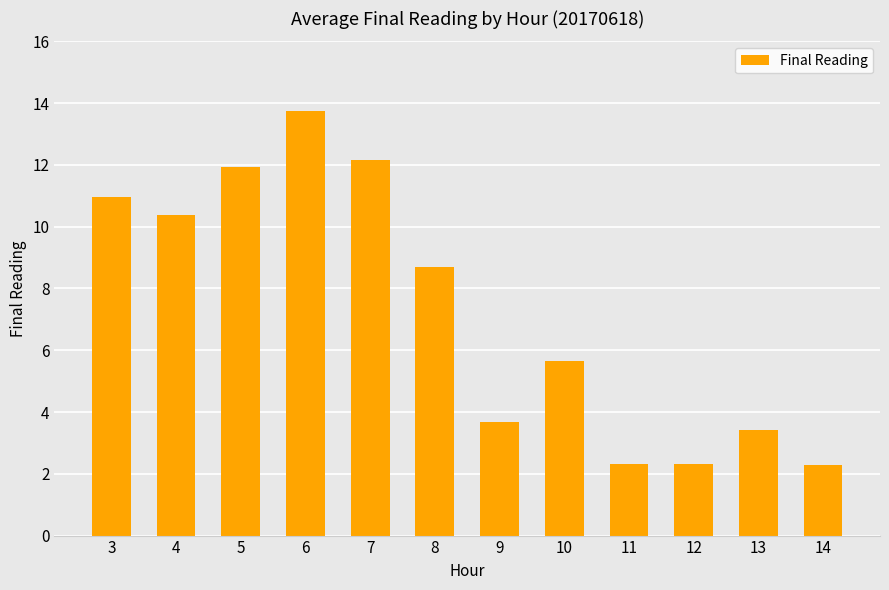

What is the value of the 1st bar from the left?

11.0